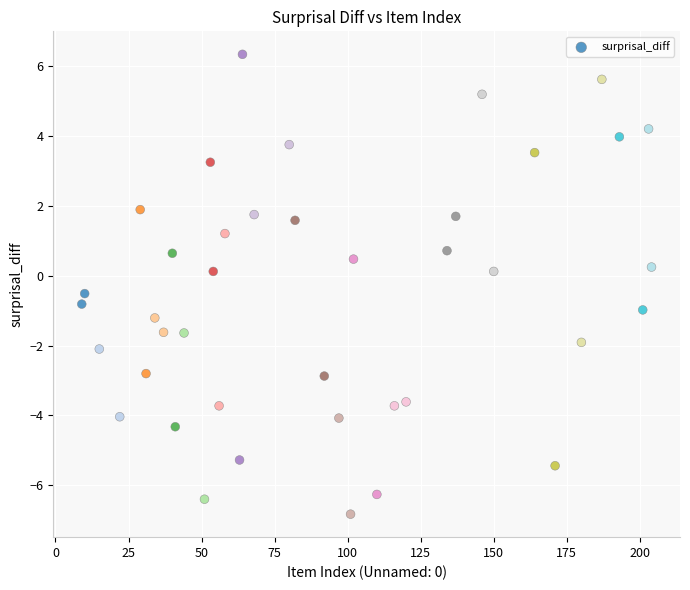

What is the range of X values (max minus min)?

195.0